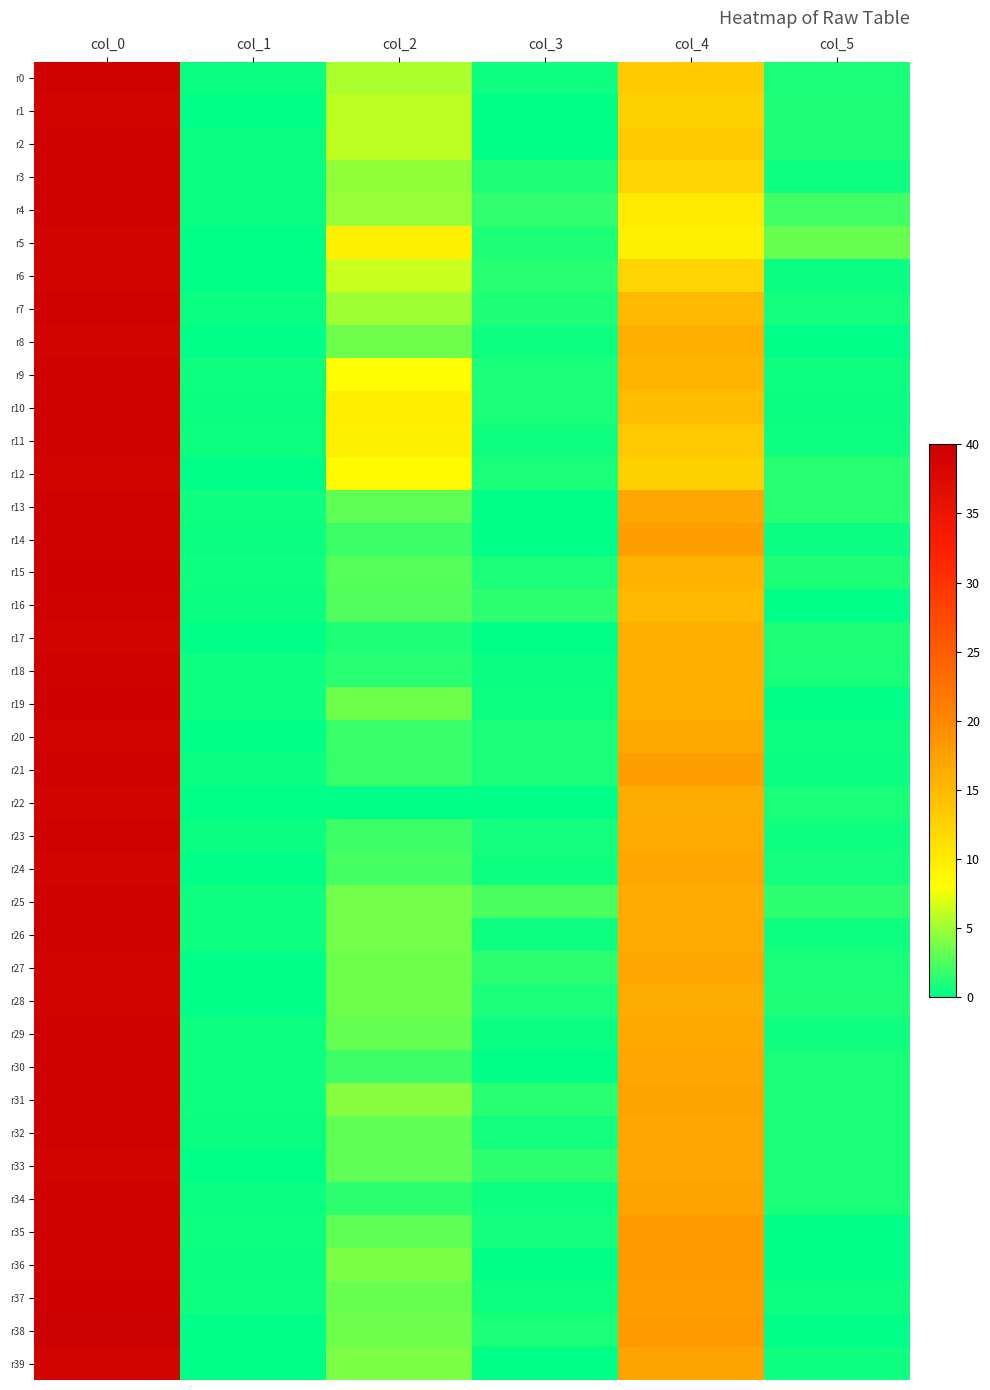

Which series has the largest total across all categories?

r10